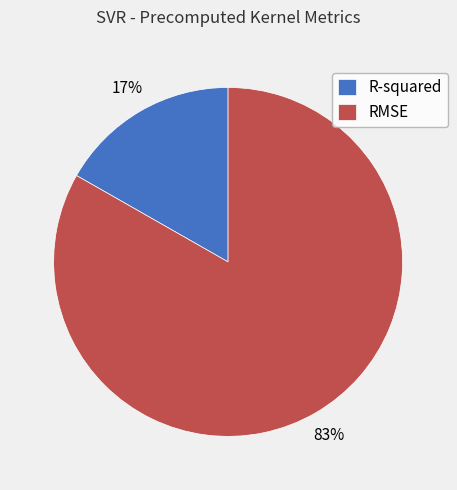

Does any single category account for the majority?

Yes